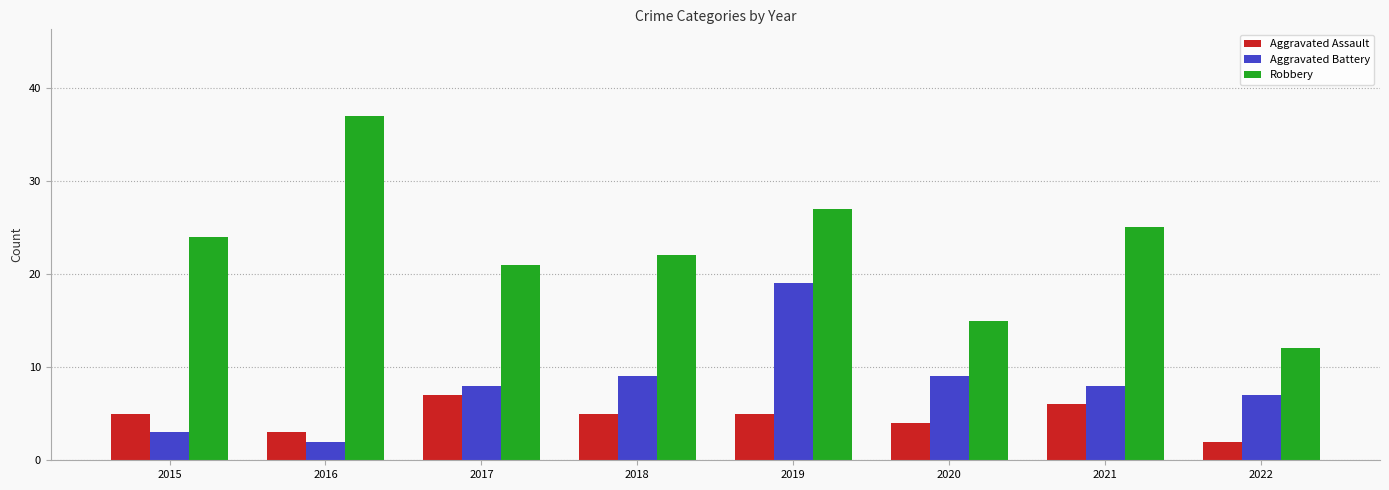

Does the chart contain stacked bars?

No